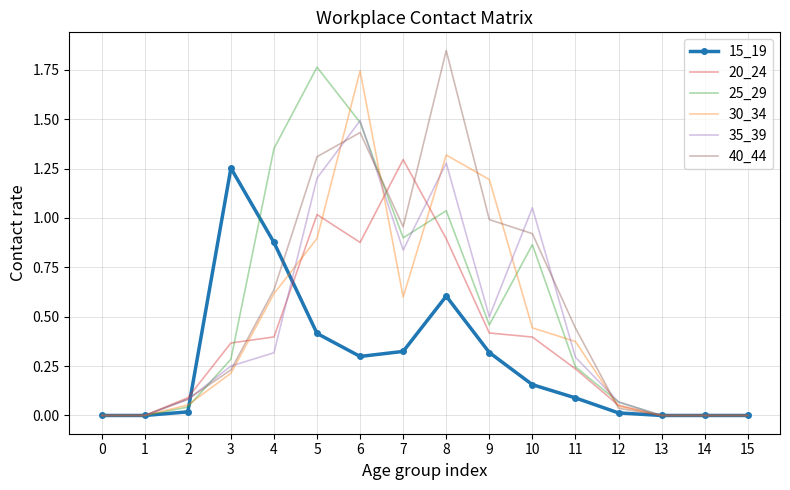

True or false: 40_44 and 25_29 intersect in this chart.

True